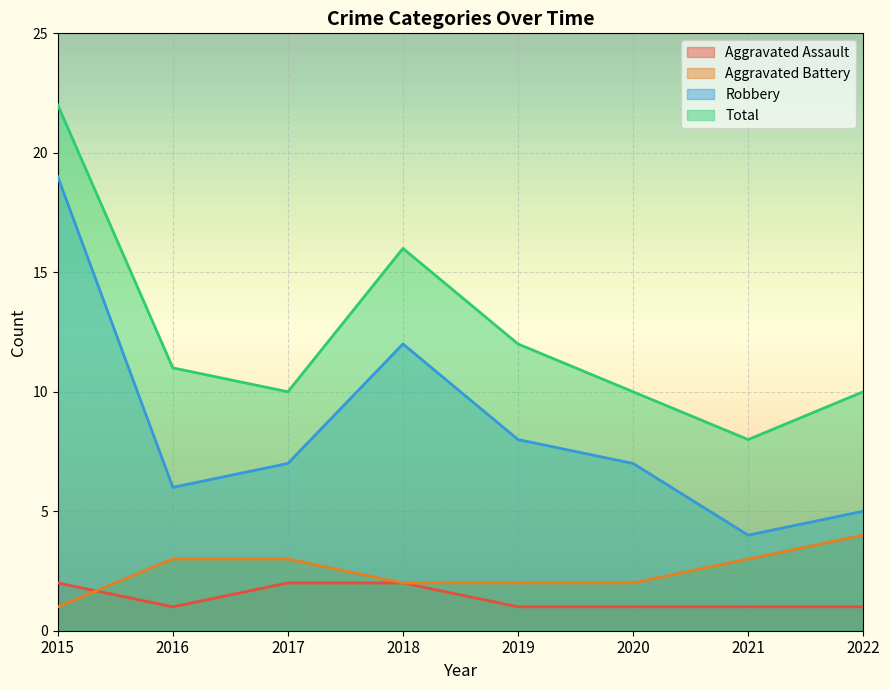

How many lines are shown in the chart?

4